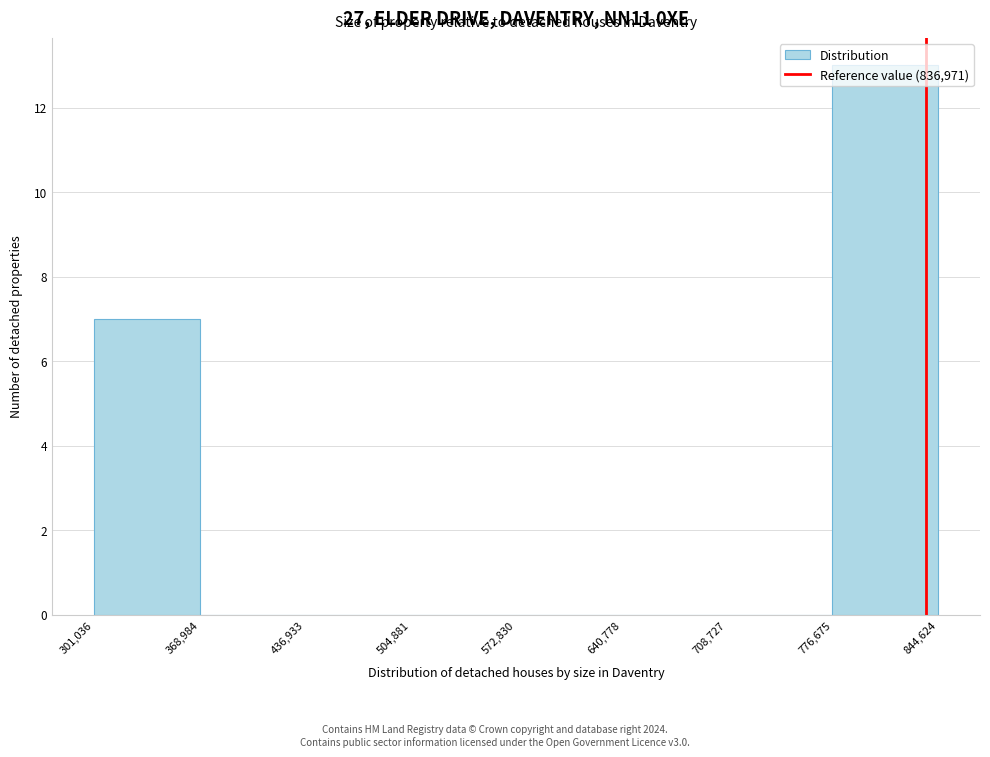

What is the height of the bar covering 776,675 to 844,624 on the x-axis? The values are not printed on the chart, so give them approximately, as read against the axis.

13